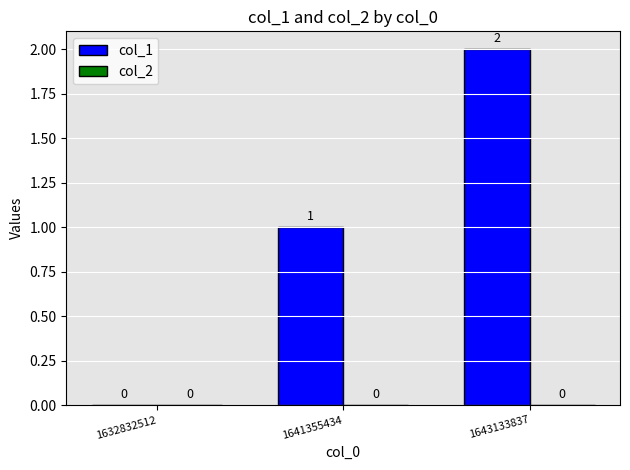

At which label is the value closest to 1?

1641355434